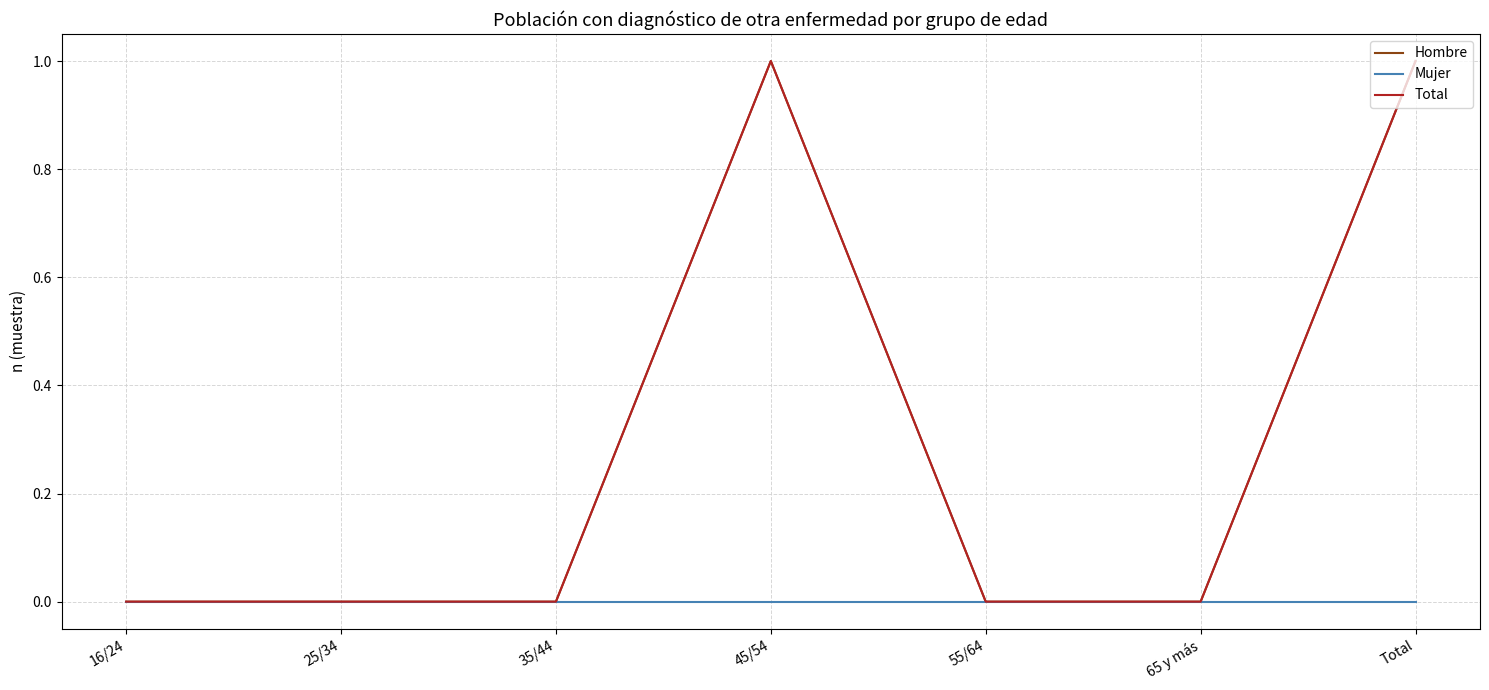

True or false: Hombre and Mujer intersect in this chart.

False